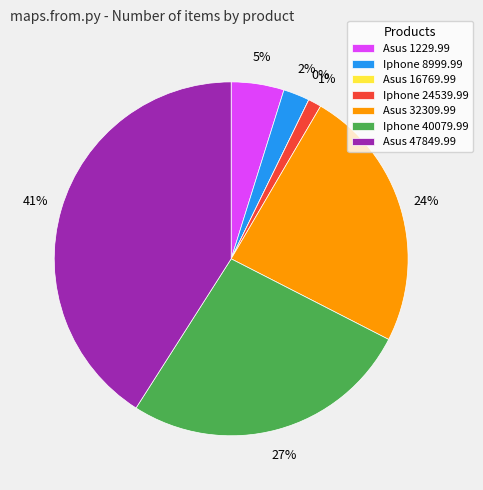

To the nearest percent, what is the difference between the largest and smallest slice percentages?

41%